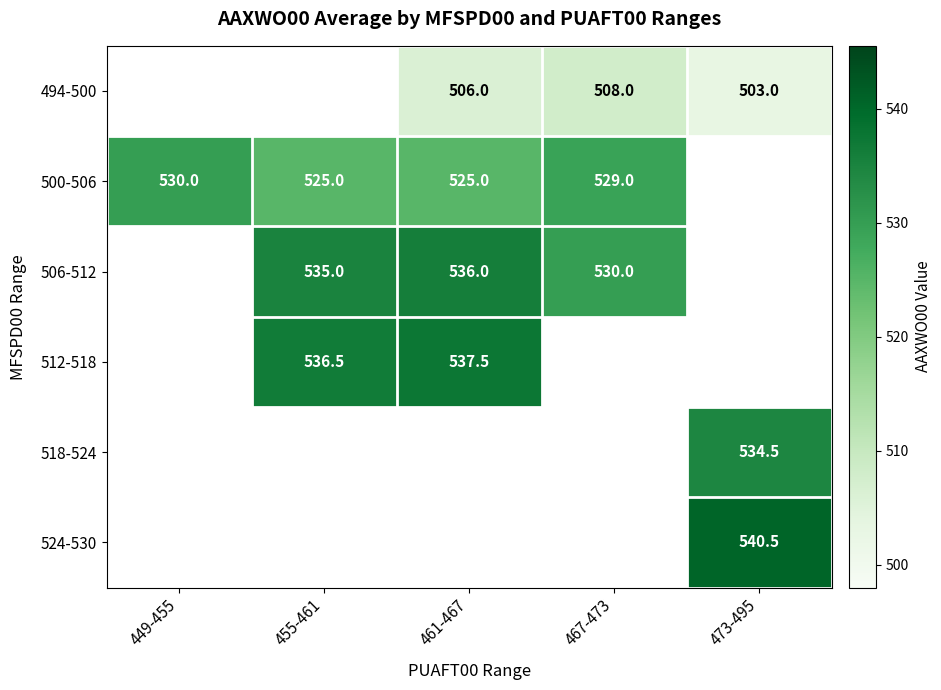

True or false: 500-506 has a value of 916.4 at 467-473.

False